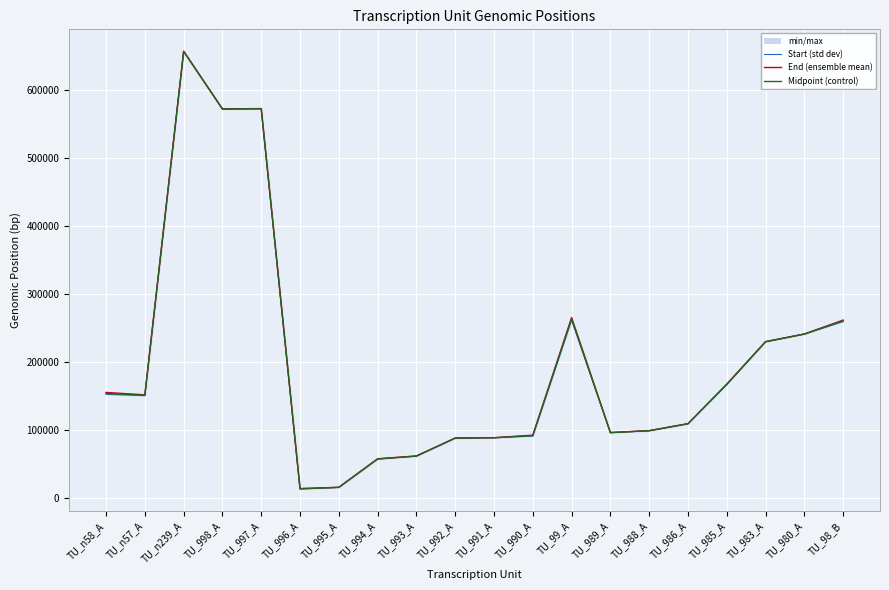

How many data points in Start position are above 150610?

9